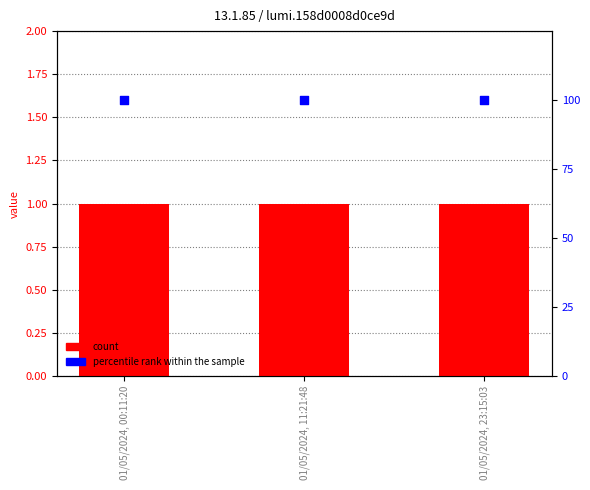

Which series reaches the maximum Y coordinate?

percentile rank within the sample